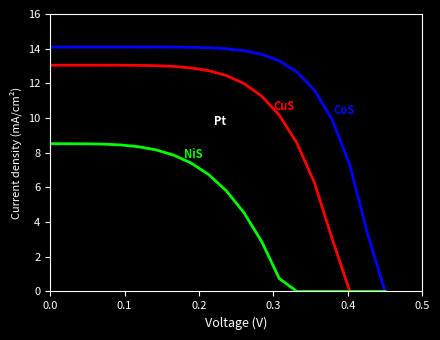

What is the maximum value shown in the chart?

14.1